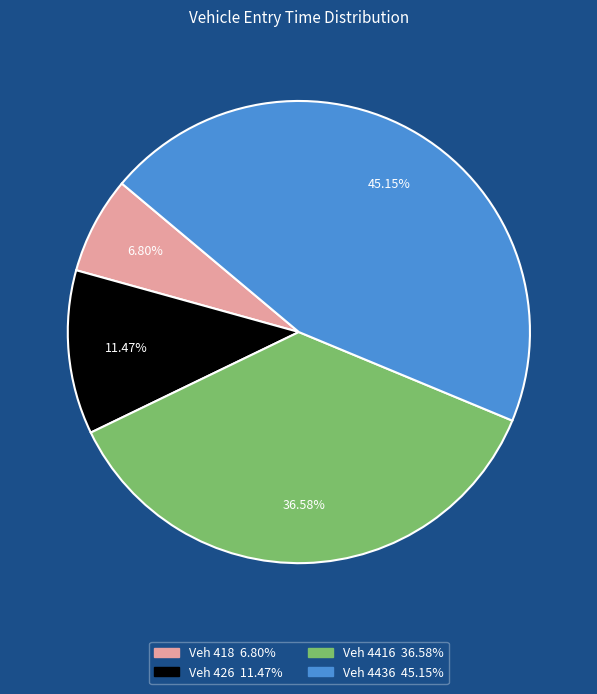

Is there any slice that represents more than half of the pie?

No